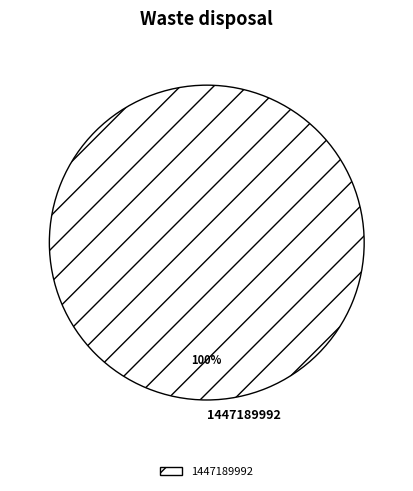

Which category accounts for the majority?

1447189992